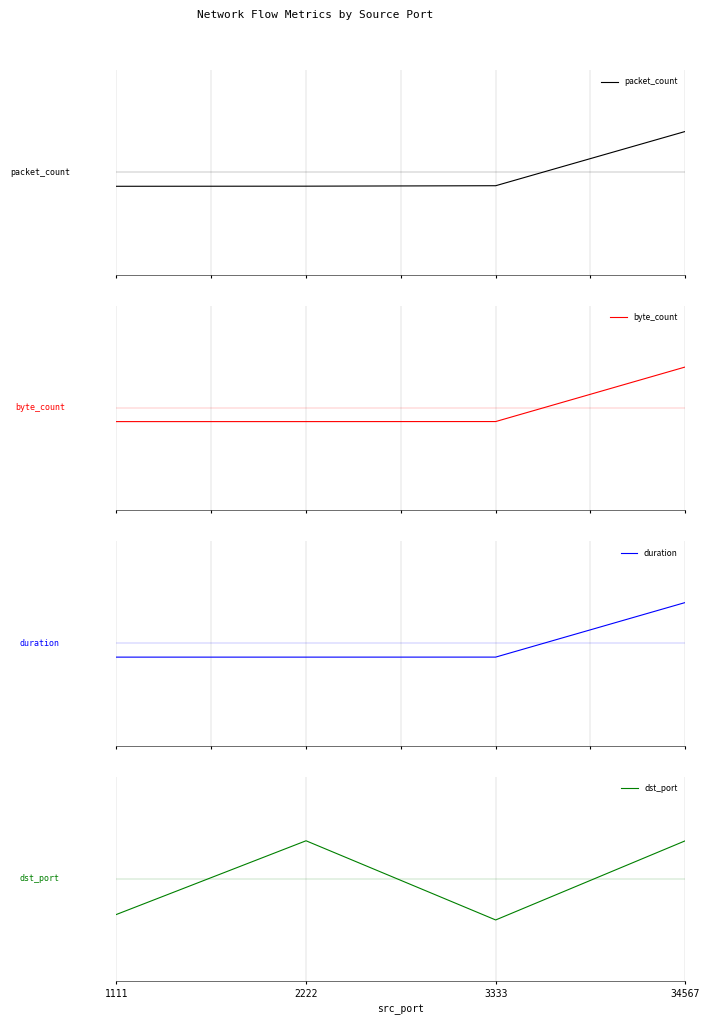

How many times do byte_count and dst_port cross each other?

2